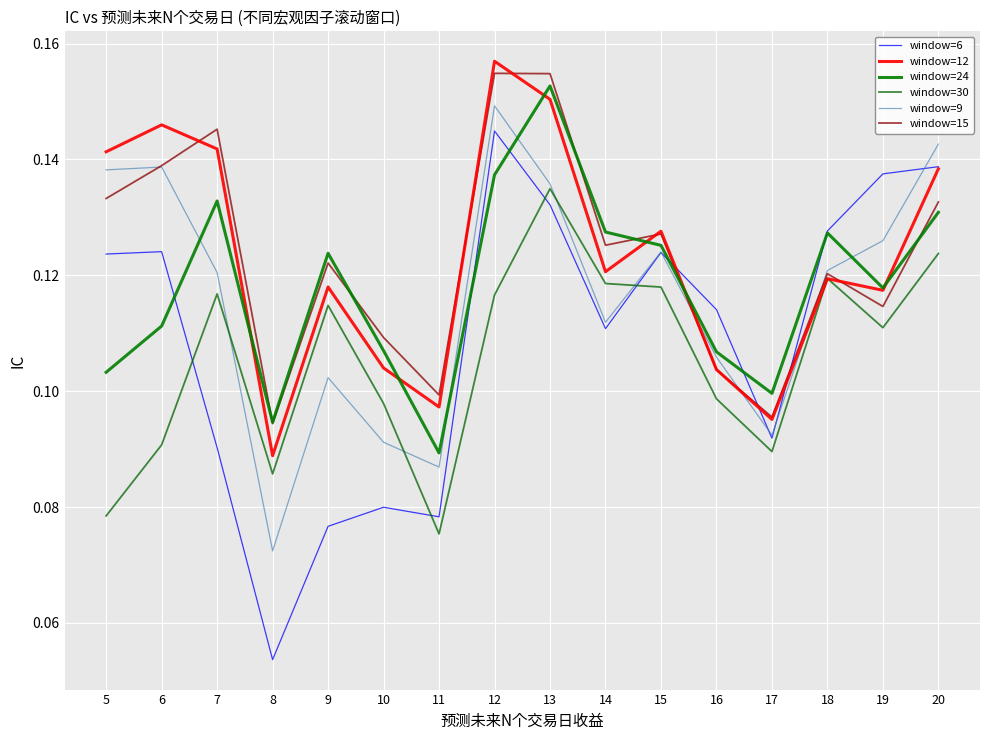

What is the maximum value for window=6?

0.1